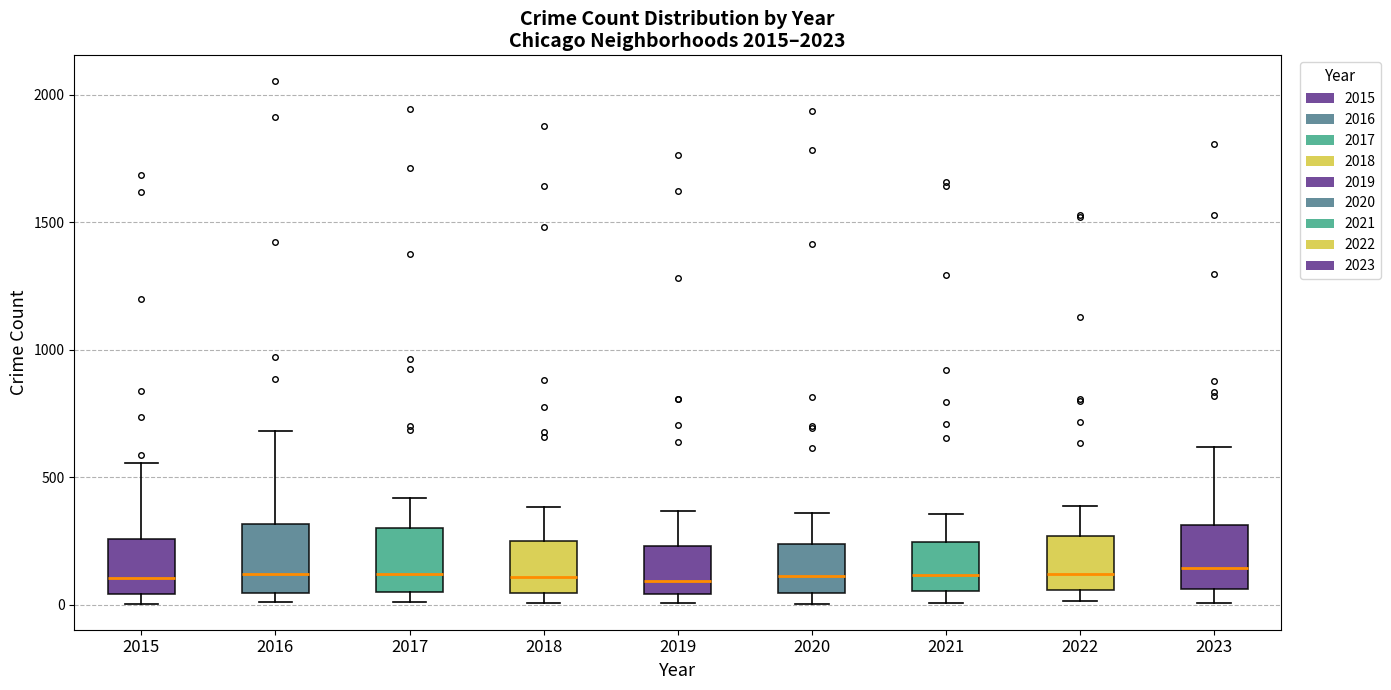

Reading left to right, read every box against the y-axis: the position of its median line, the range the box covers, and the ends of its whiskers. The values are not printed on the chart, so give them approximately, as read against the axis.

2015: median 100, box 50 to 250, whiskers 0 to 550
2016: median 100, box 50 to 300, whiskers 0 to 700
2017: median 100, box 50 to 300, whiskers 0 to 400
2018: median 100, box 50 to 250, whiskers 0 to 400
2019: median 100, box 50 to 250, whiskers 0 to 350
2020: median 100, box 50 to 250, whiskers 0 to 350
2021: median 100, box 50 to 250, whiskers 0 to 350
2022: median 100, box 50 to 250, whiskers 0 to 400
2023: median 150, box 50 to 300, whiskers 0 to 600